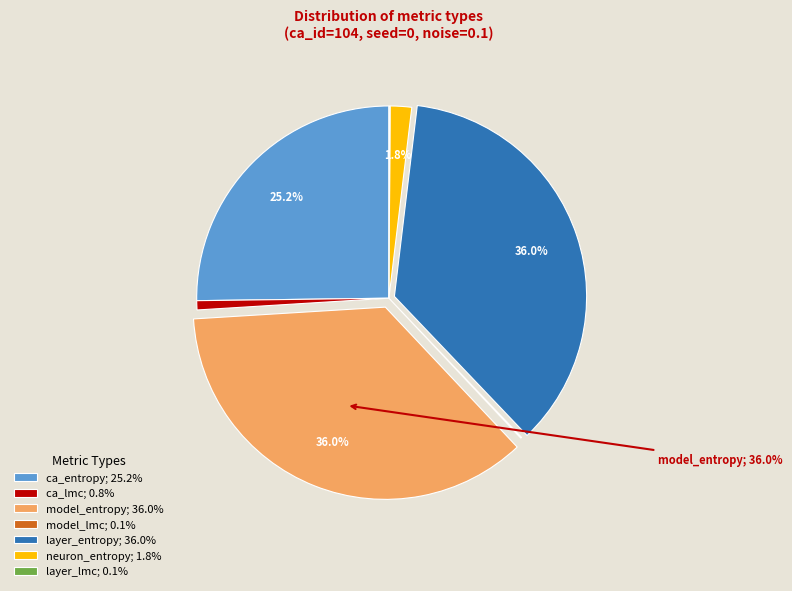

What is the ratio of the value at model_entropy; 36.0% to the value at layer_entropy; 36.0%?

1.0